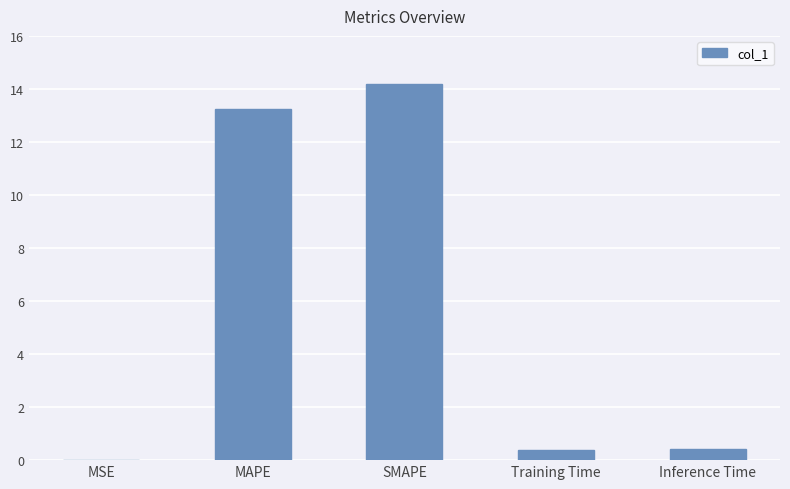

True or false: the data shows 14.2 at SMAPE.

True